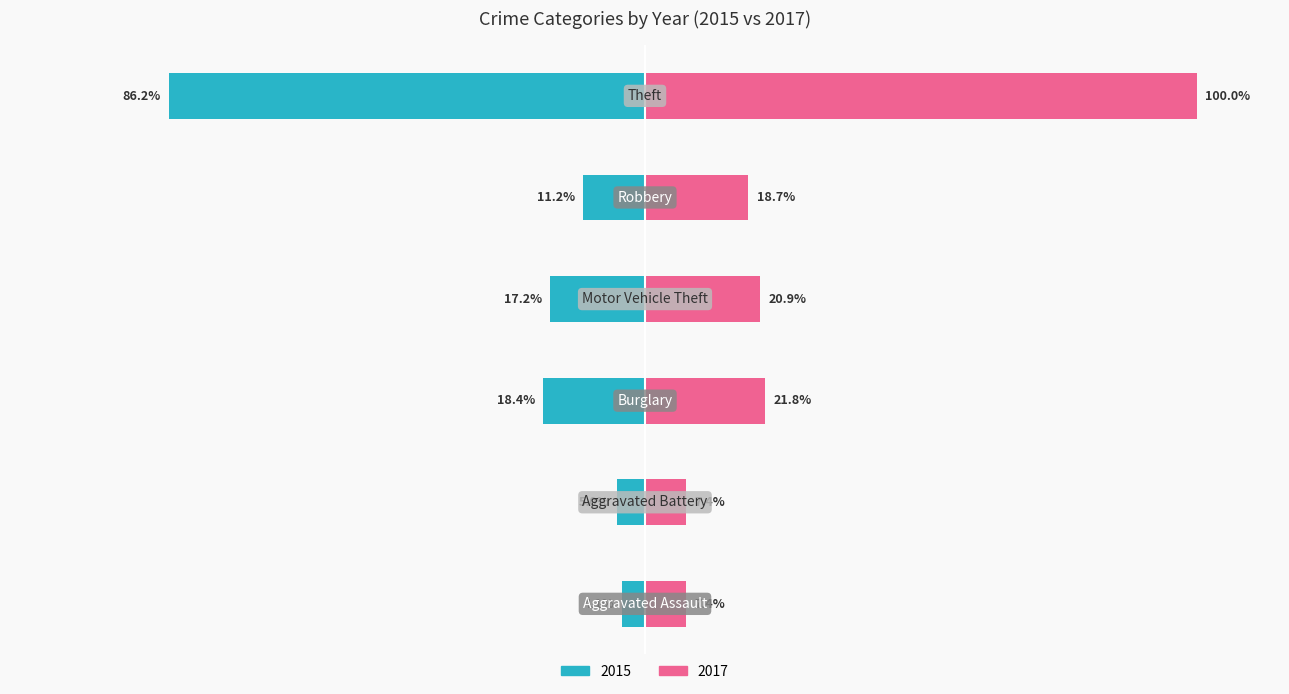

Reading left to right, extract all data points from this chart.

2015: -4.1	-5.0	-18.4	-17.2	-11.2	-86.2
2017: 7.4	7.4	21.8	20.9	18.7	100.0